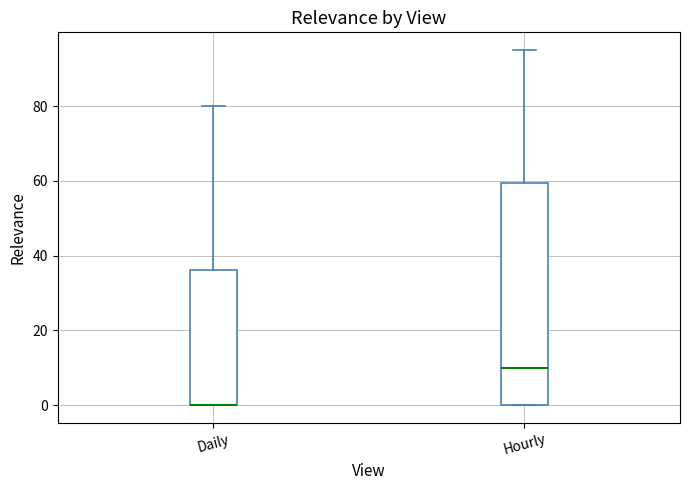

Which box is the tallest, from its lower edge to its upper edge?

Hourly